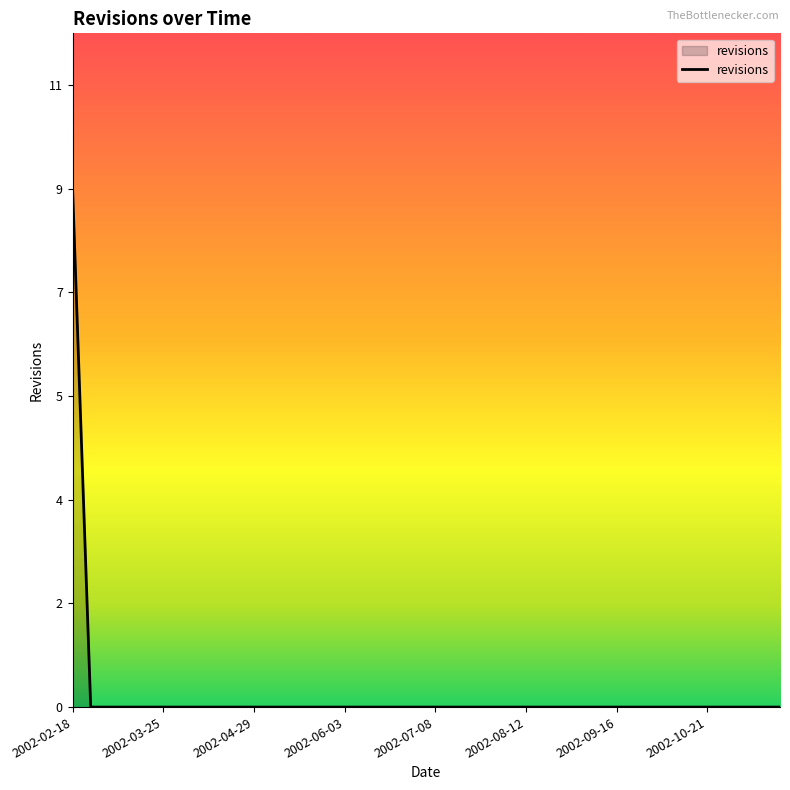

Does the chart have visible grid lines?

No